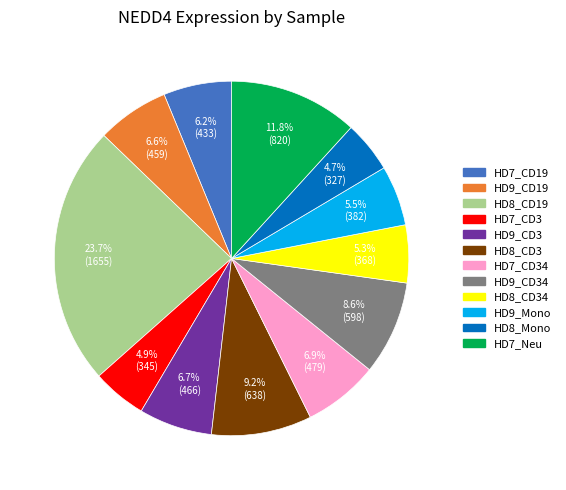

Do HD8_CD3 and HD9_Mono together represent more than half of the pie?

No